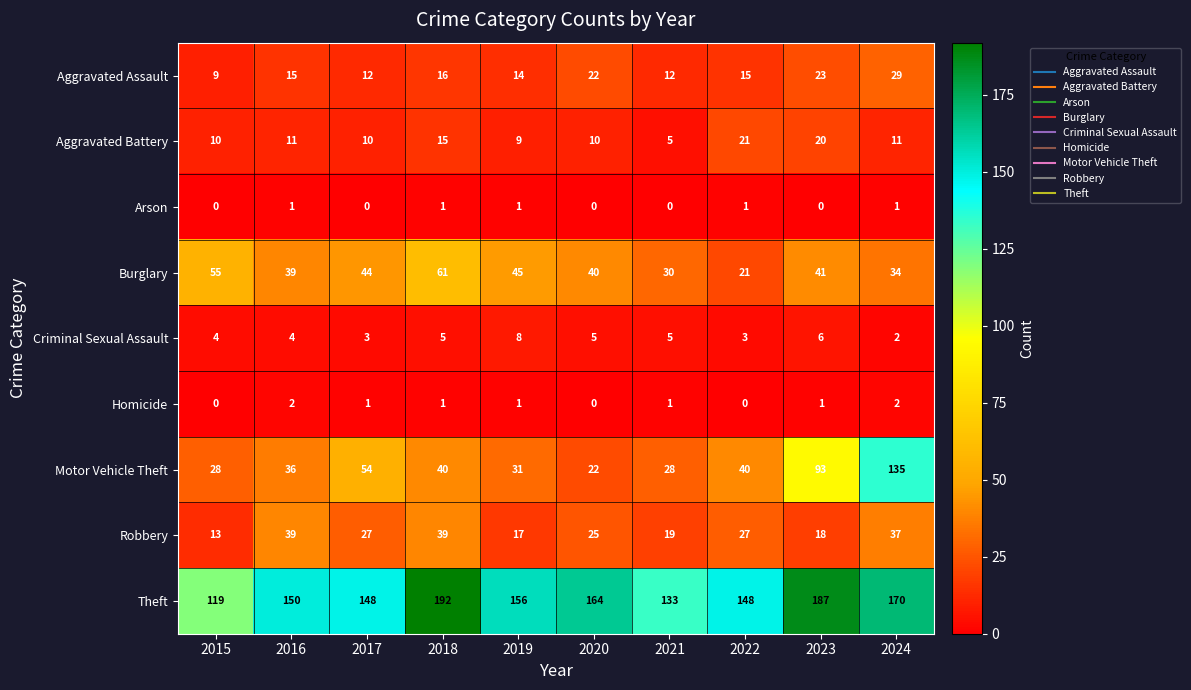

The value of Motor Vehicle Theft at 2015 is 43. True or false?

False